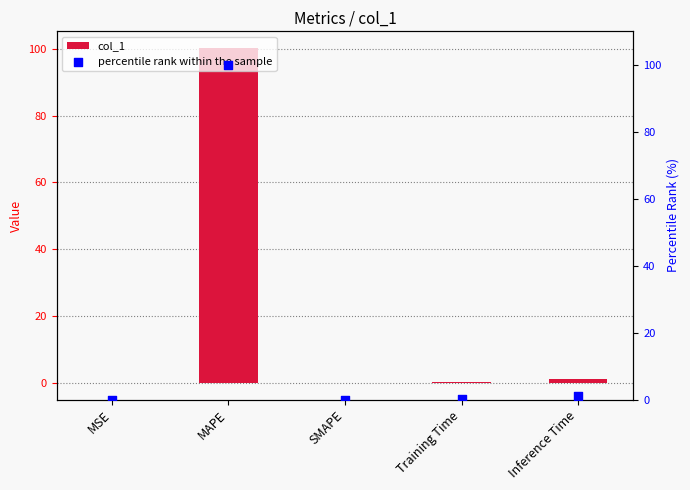

Which series reaches the maximum Y coordinate?

col_1